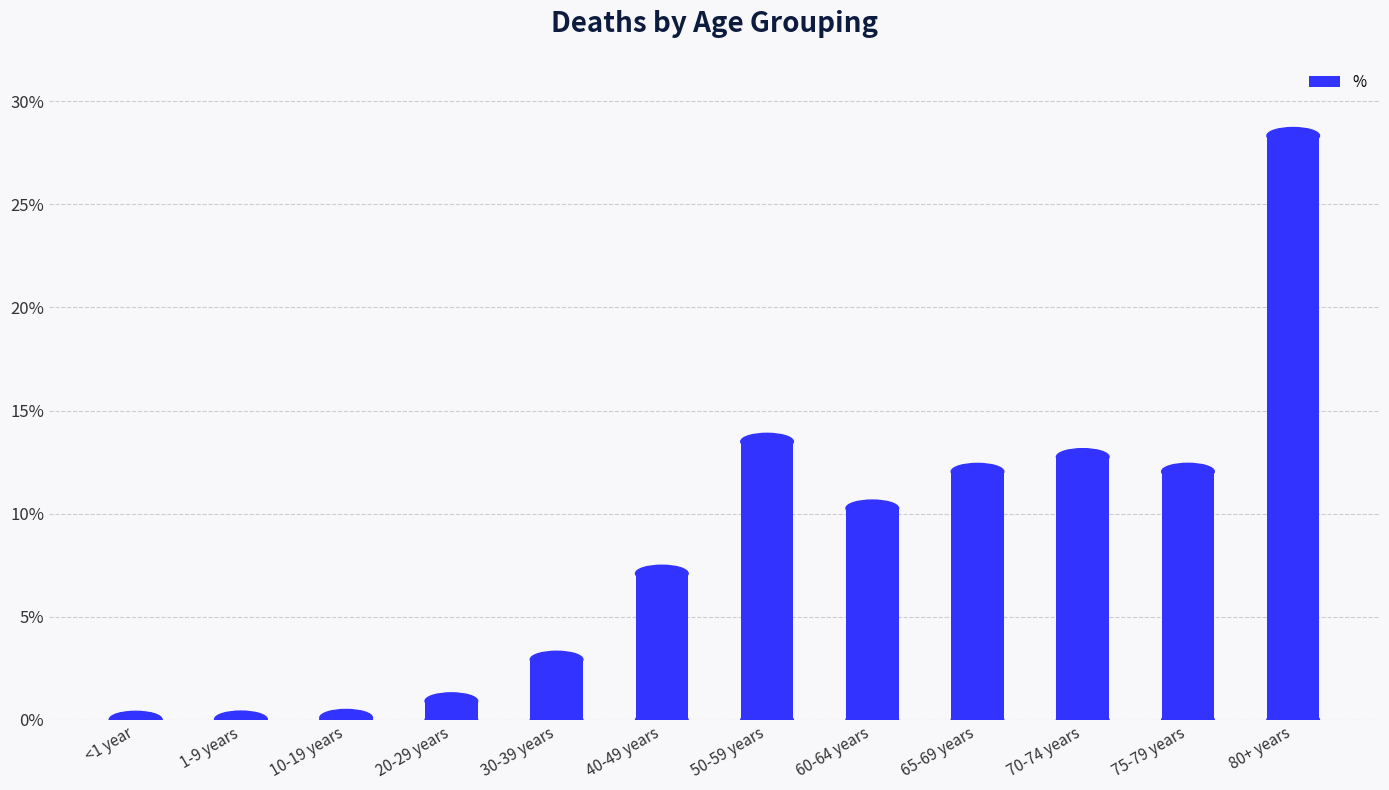

The chart shows a value of 0.1 at 75-79 years. True or false?

True